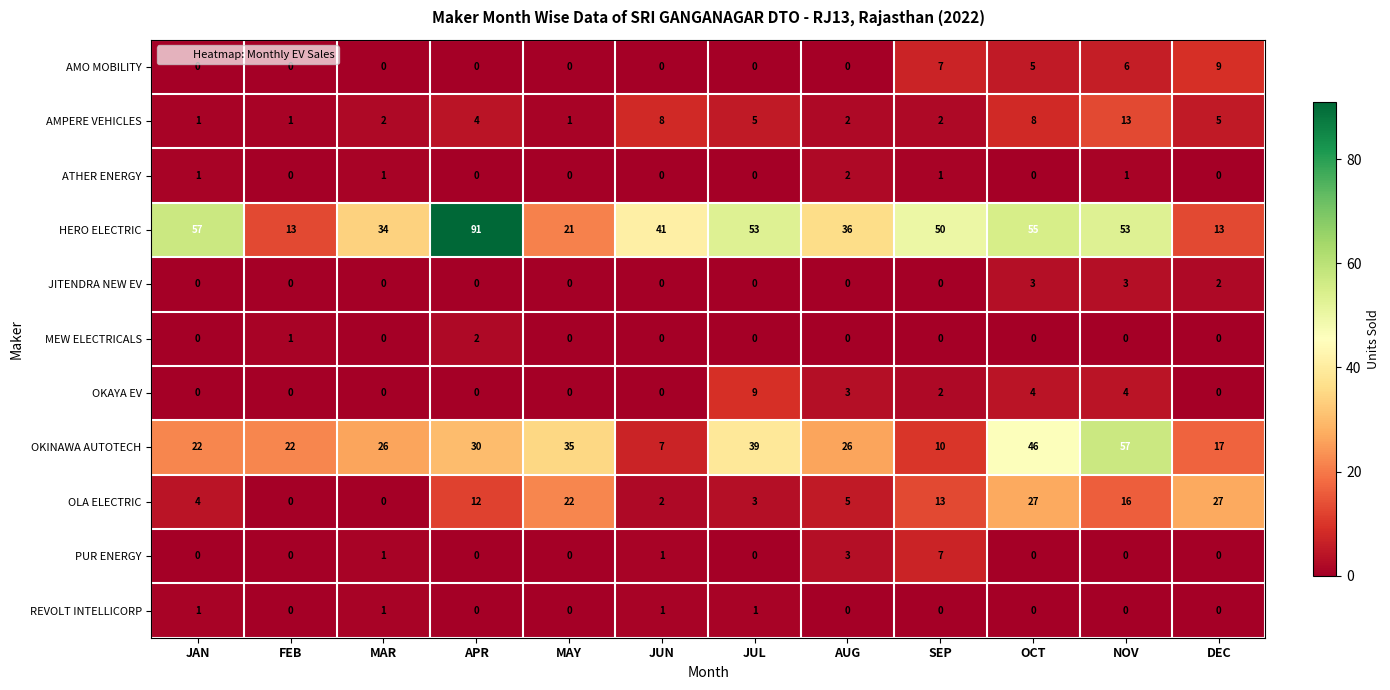

Which series has the widest spread of values?

HERO ELECTRIC